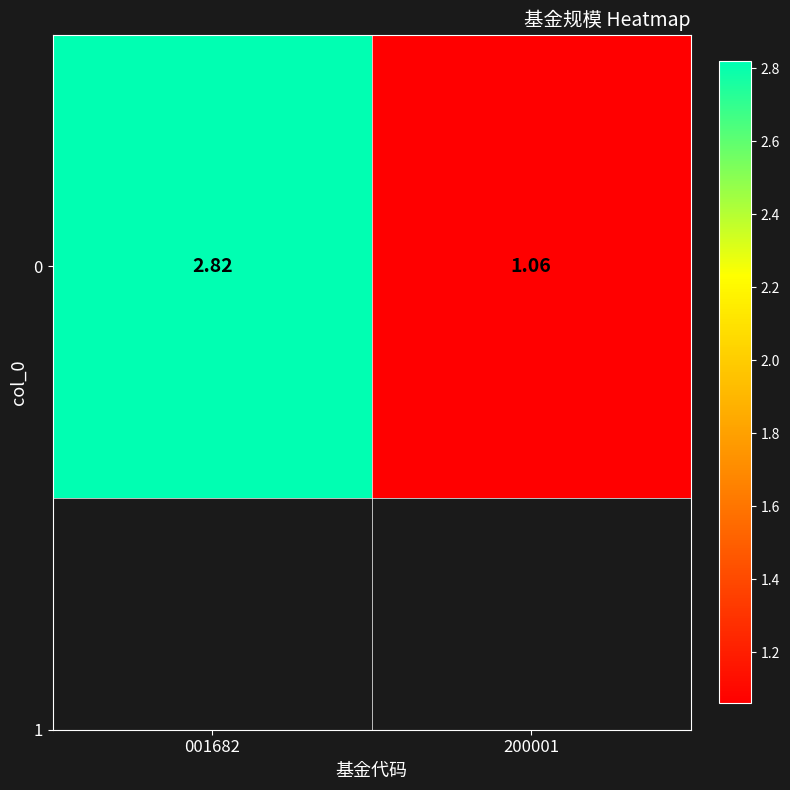

Reading left to right, transcribe all the data shown in this chart.

001682=2.8	200001=1.1